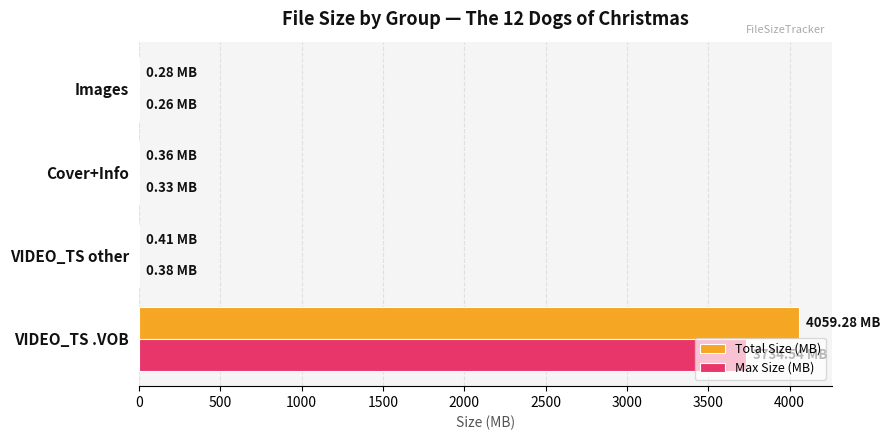

Which series has the largest total across all categories?

Total Size (MB)